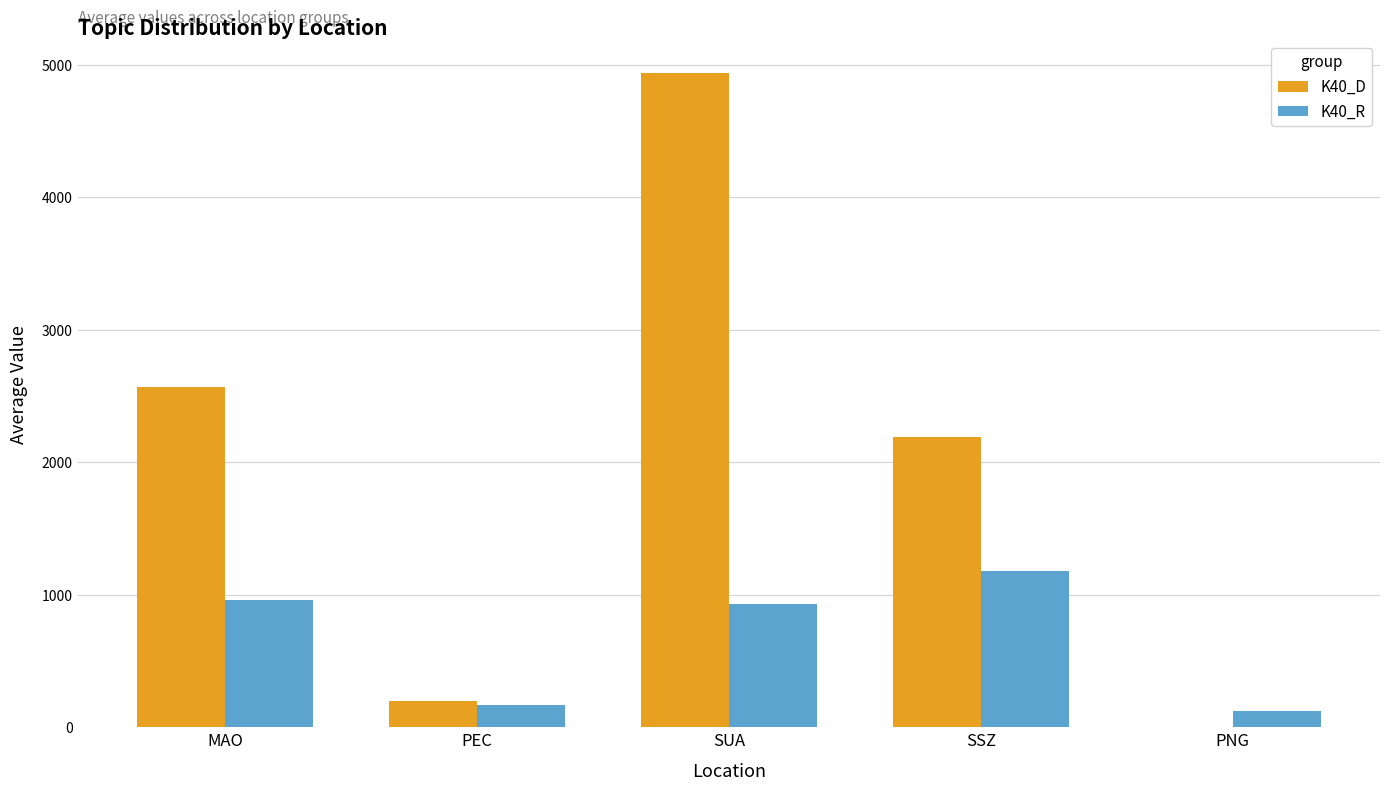

What is the sum of all K40_D values?

9887.8